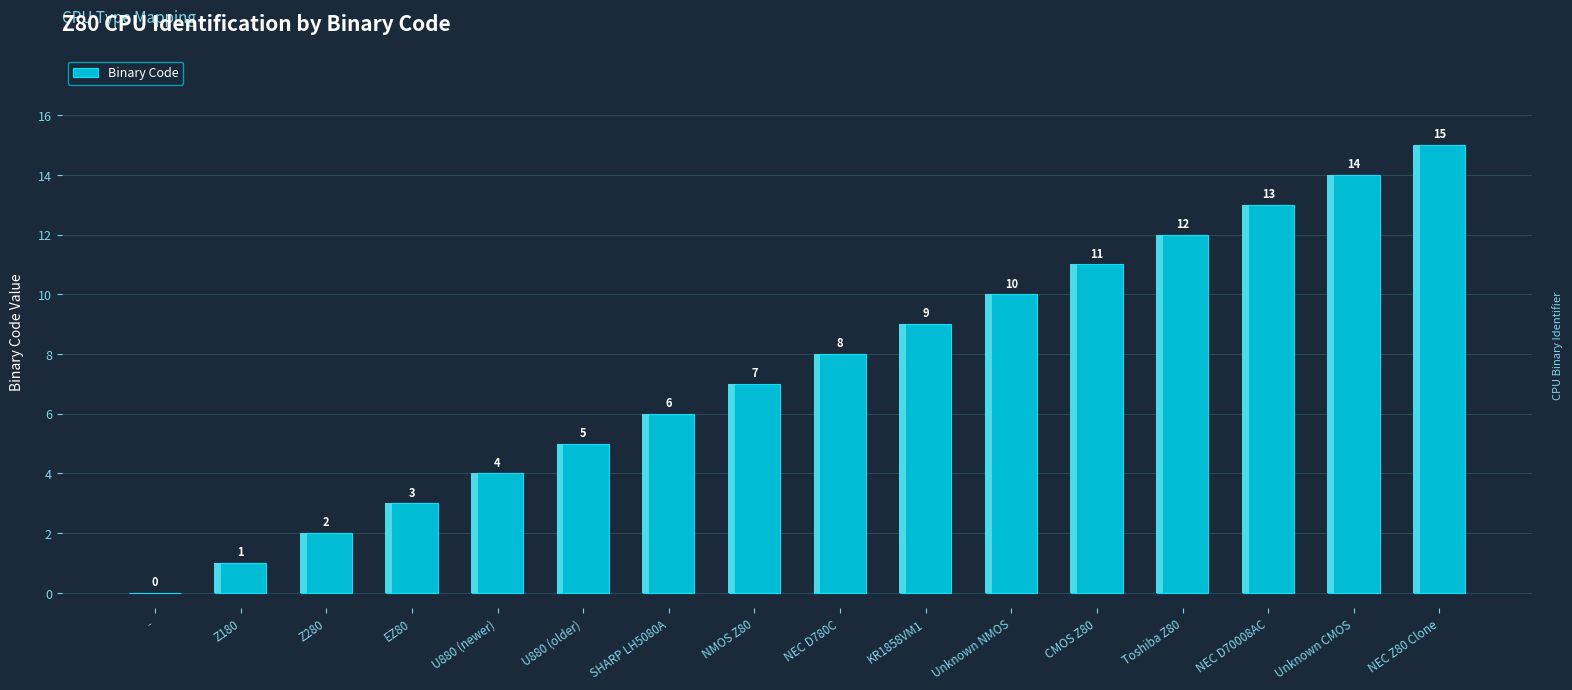

Reading right to left, what are all the values shown in this chart?

NEC Z80 Clone=15	Unknown CMOS=14	NEC D70008AC=13	Toshiba Z80=12	CMOS Z80=11	Unknown NMOS=10	KR1858VM1=9	NEC D780C=8	NMOS Z80=7	SHARP LH5080A=6	U880 (older)=5	U880 (newer)=4	EZ80=3	Z280=2	Z180=1	-=0